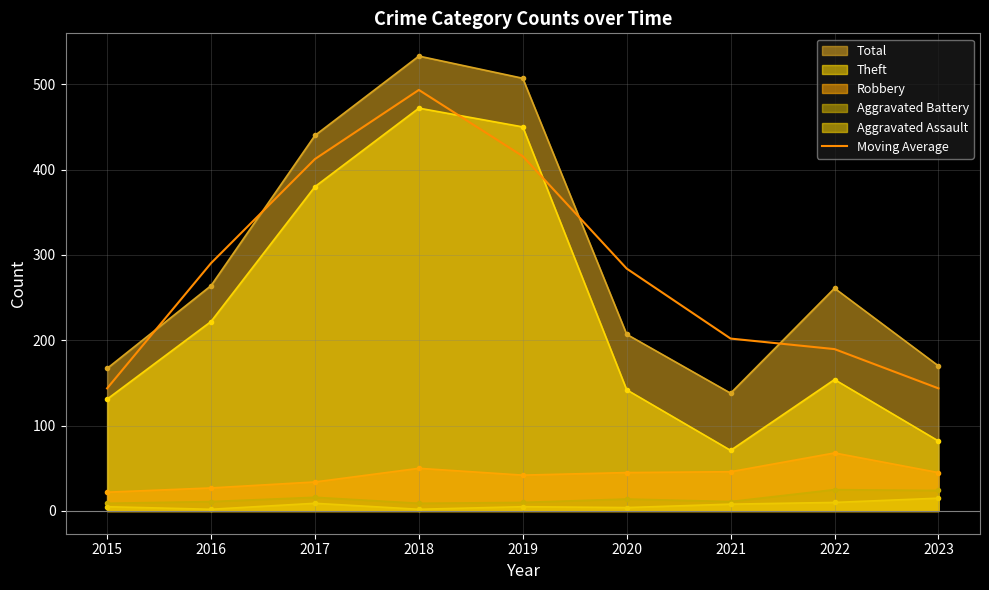

Where is the data nearest to the value 318?

2016